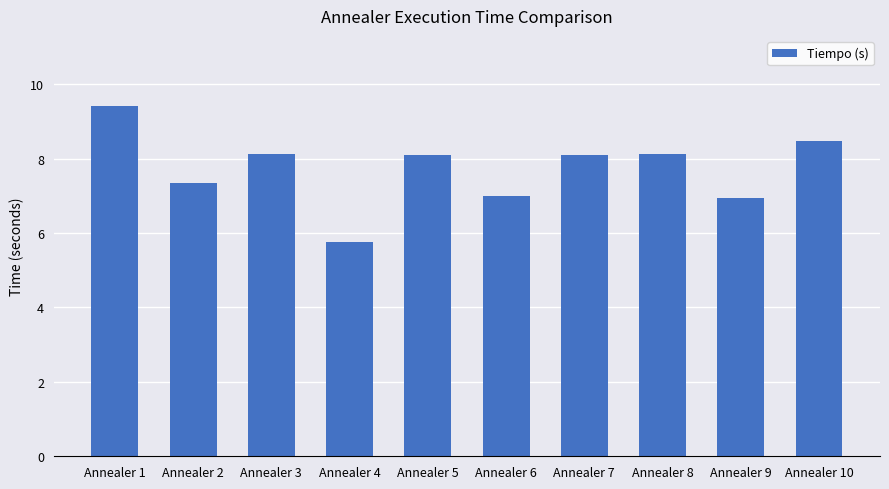

Which category has the highest value across all series?

Annealer 1